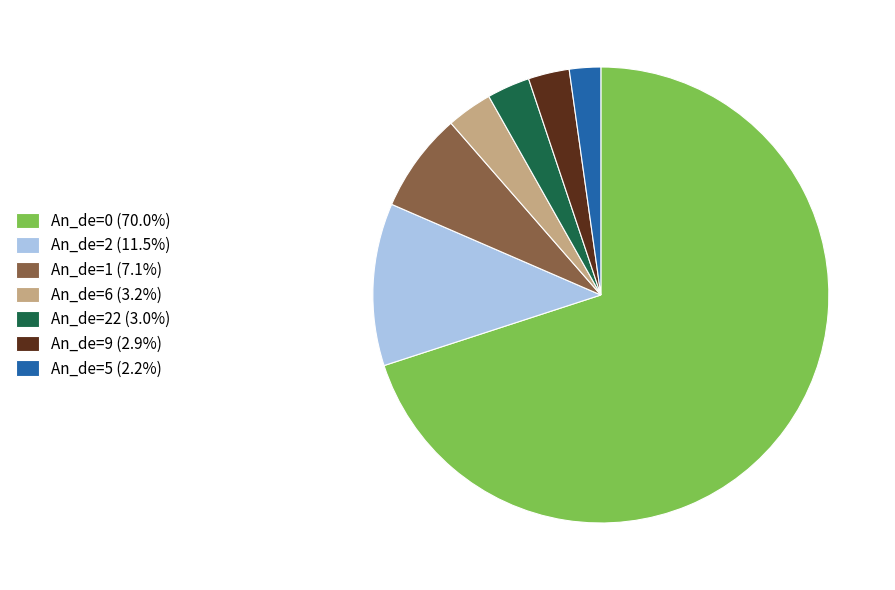

Is there any slice that represents more than half of the pie?

Yes